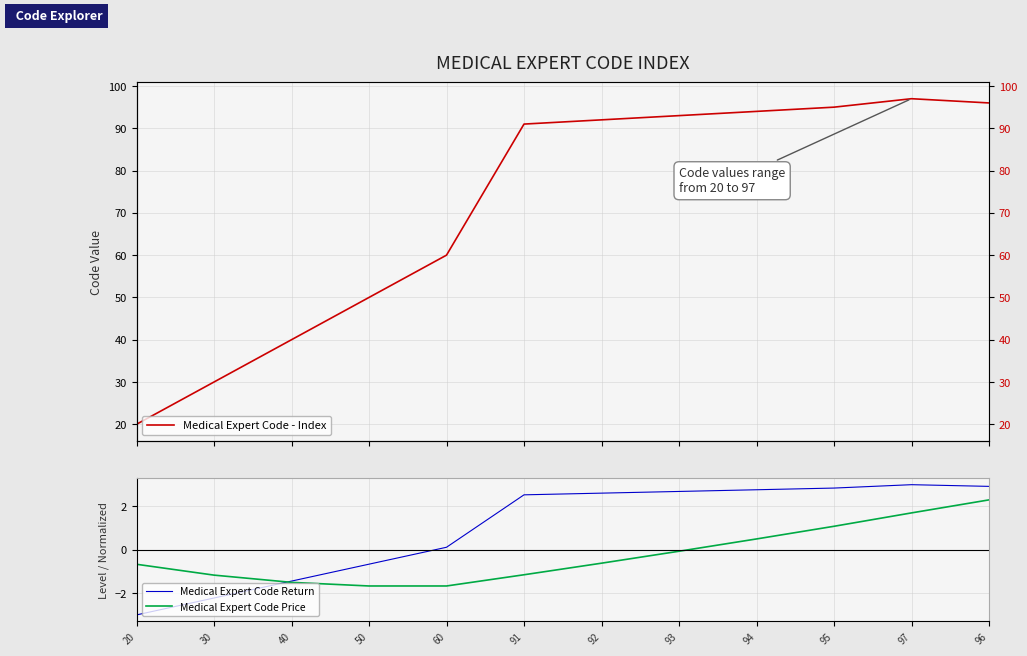

Rank the series by their maximum value, from highest to lowest.

Medical Expert Code - Index, Medical Expert Code Return, Medical Expert Code Price